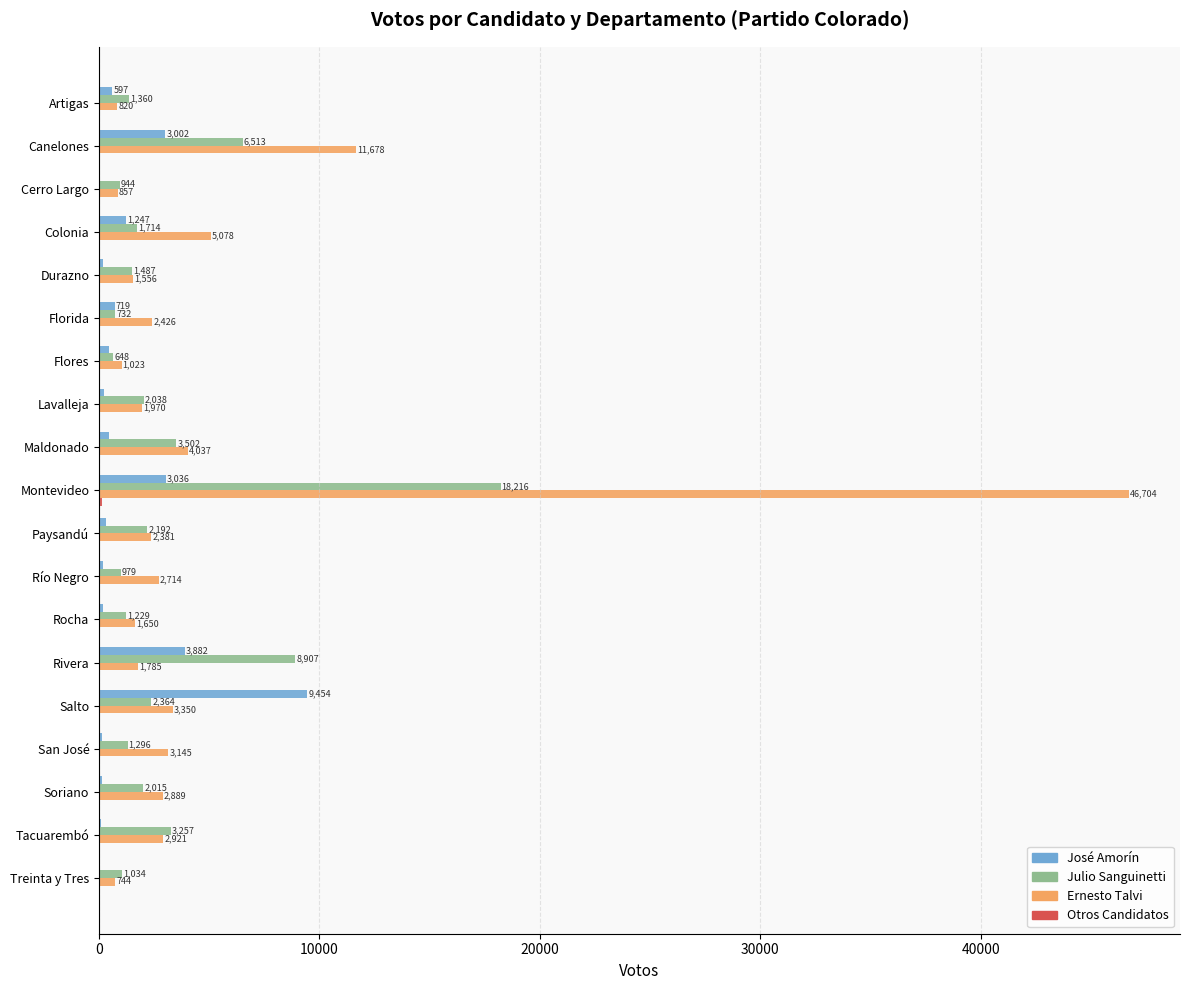

What is the sum of all Julio Sanguinetti values?

60427